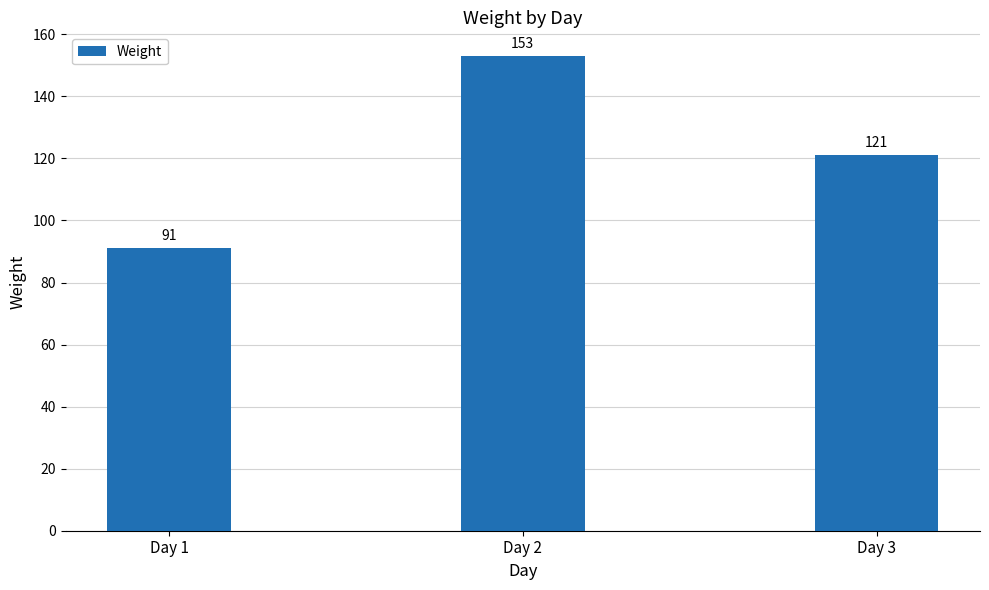

The value at Day 1 is 91. True or false?

True